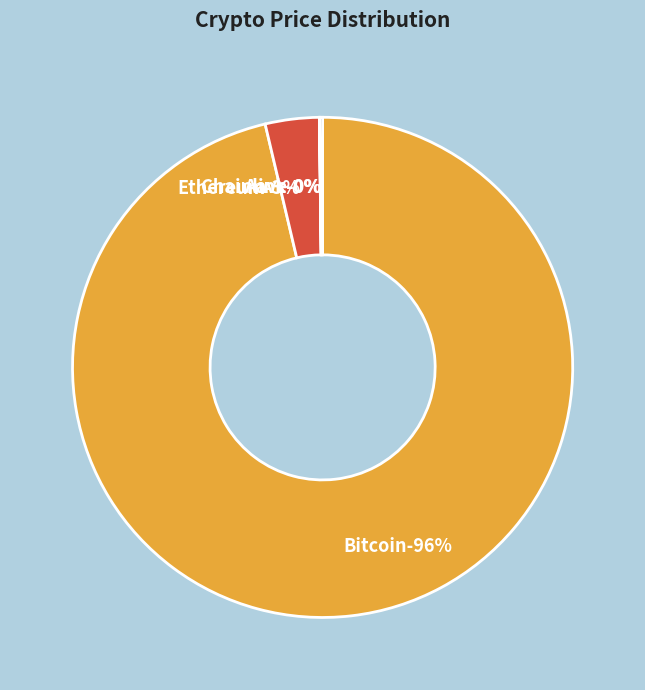

True or false: Chainlink accounts for 0% of the total.

True